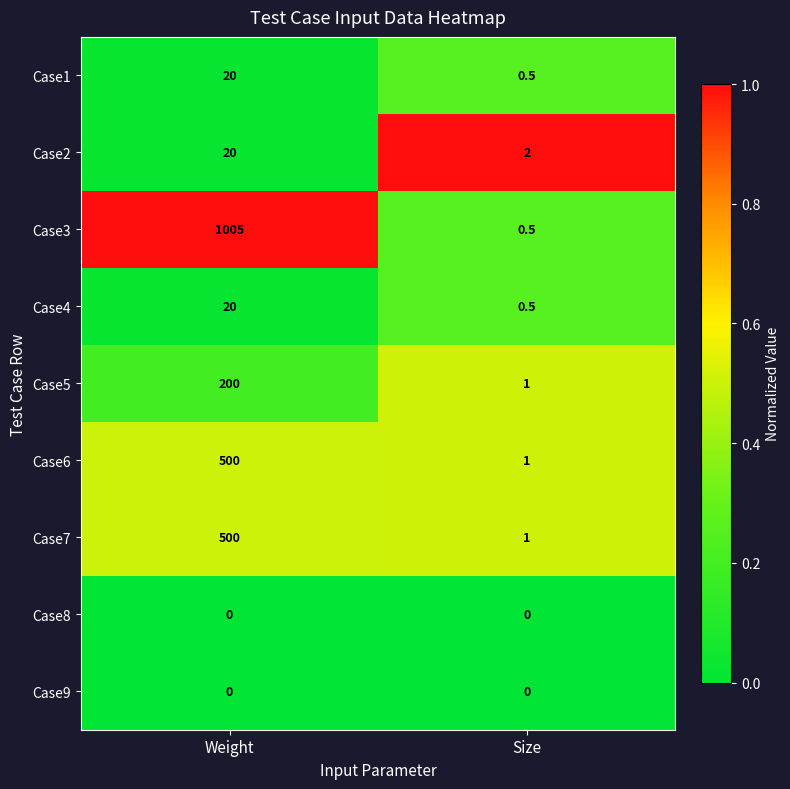

Which category has the highest value in the Case1 series?

Weight